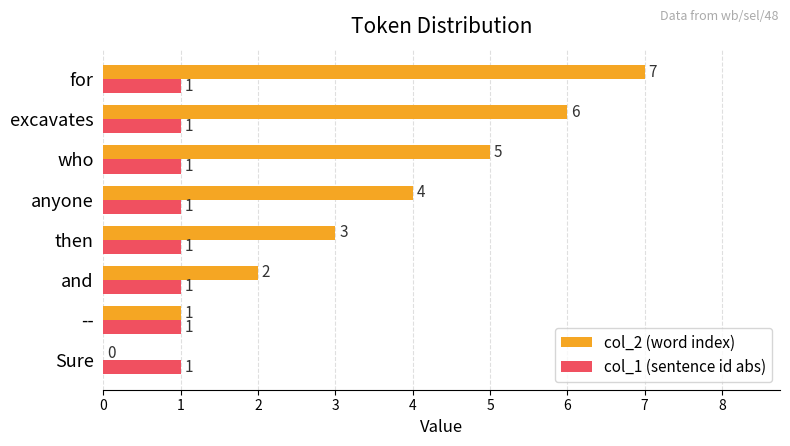

Which series has the largest total across all categories?

col_2 (word index)